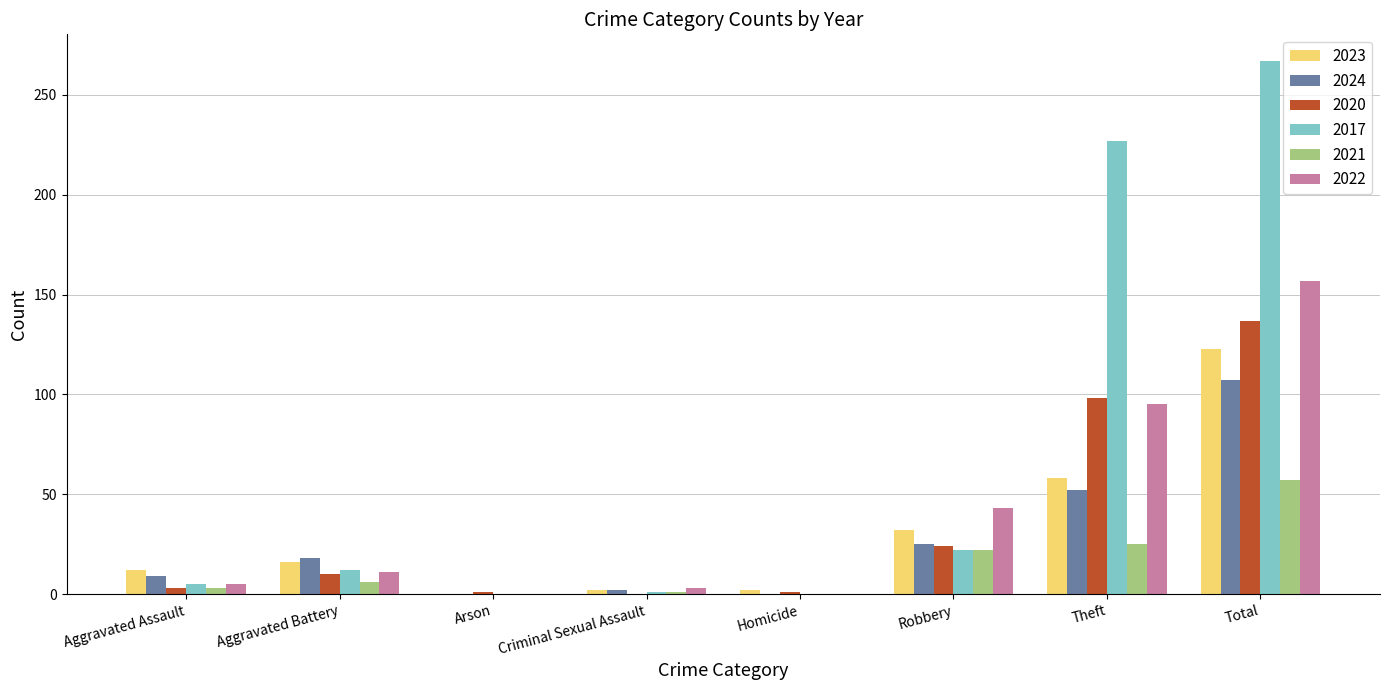

Where is 2023 nearest to the value 61?

Theft